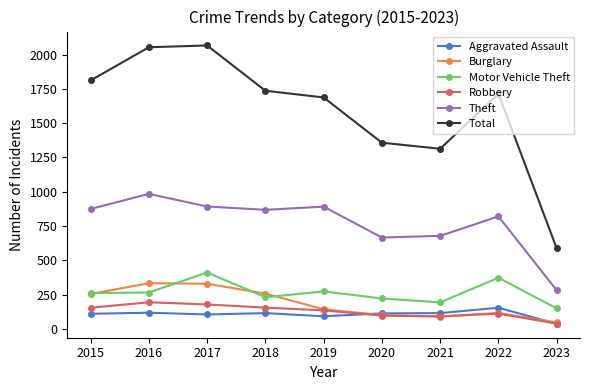

What is the sum of all Burglary values?

1669